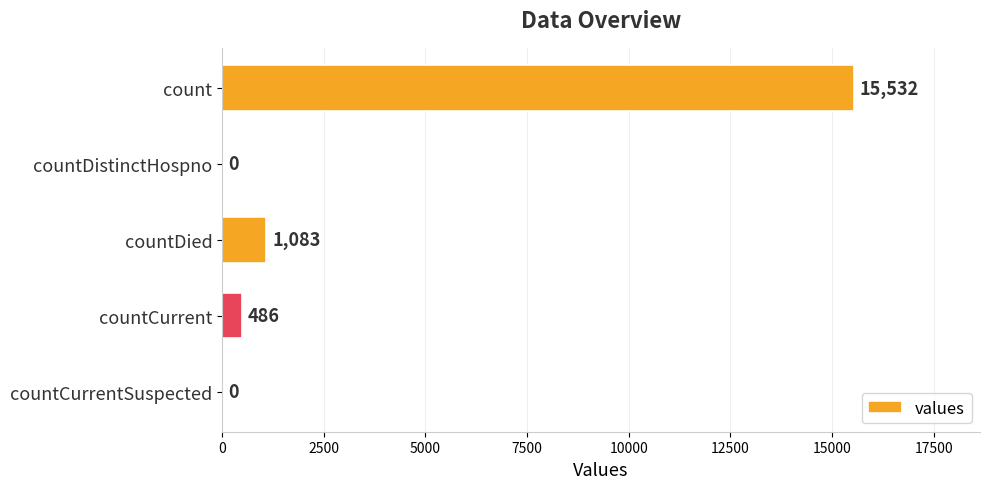

True or false: the data shows -9634 at countCurrentSuspected.

False